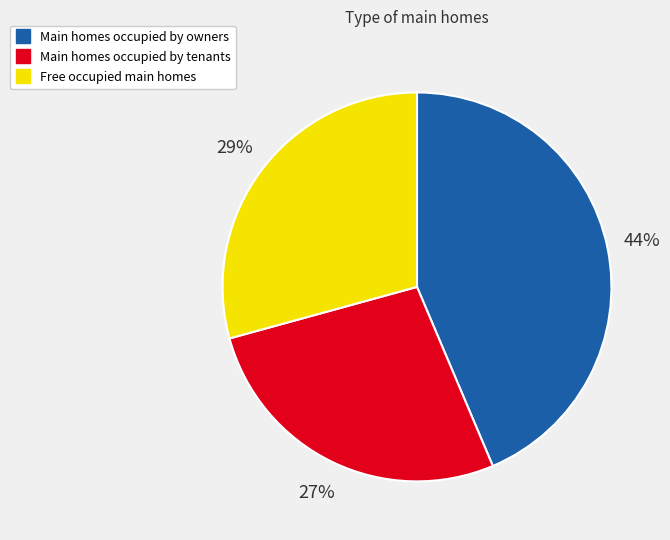

Is there any slice that represents more than half of the pie?

No